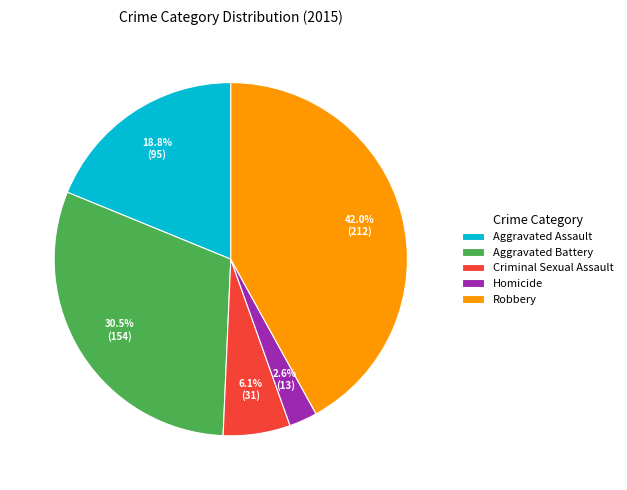

What percentage is the Criminal Sexual Assault slice, to the nearest percent?

6%